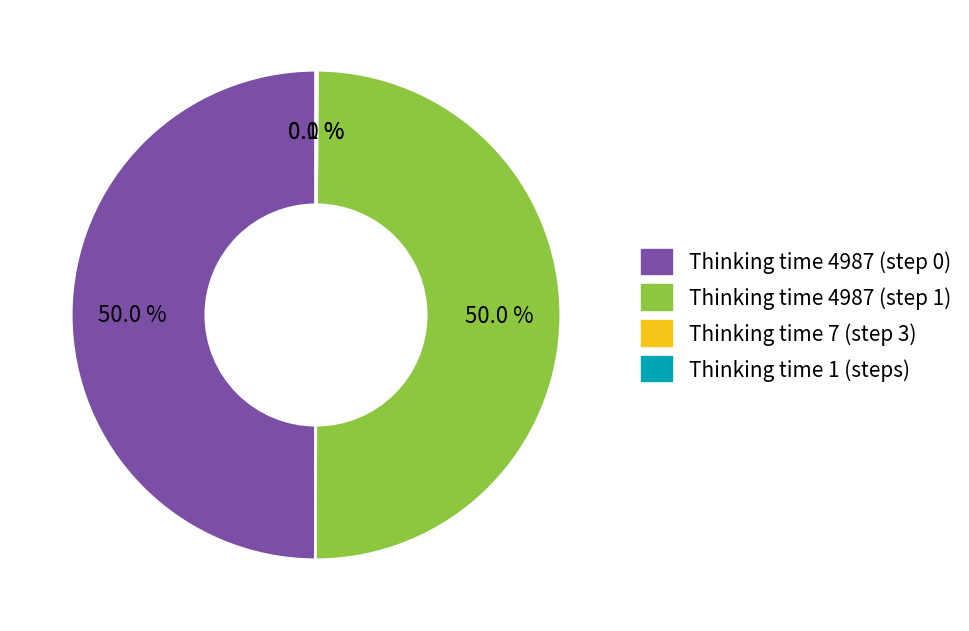

Rank the categories by value from highest to lowest.

4987 ms, 4987 ms (2), 7 ms, 1 ms